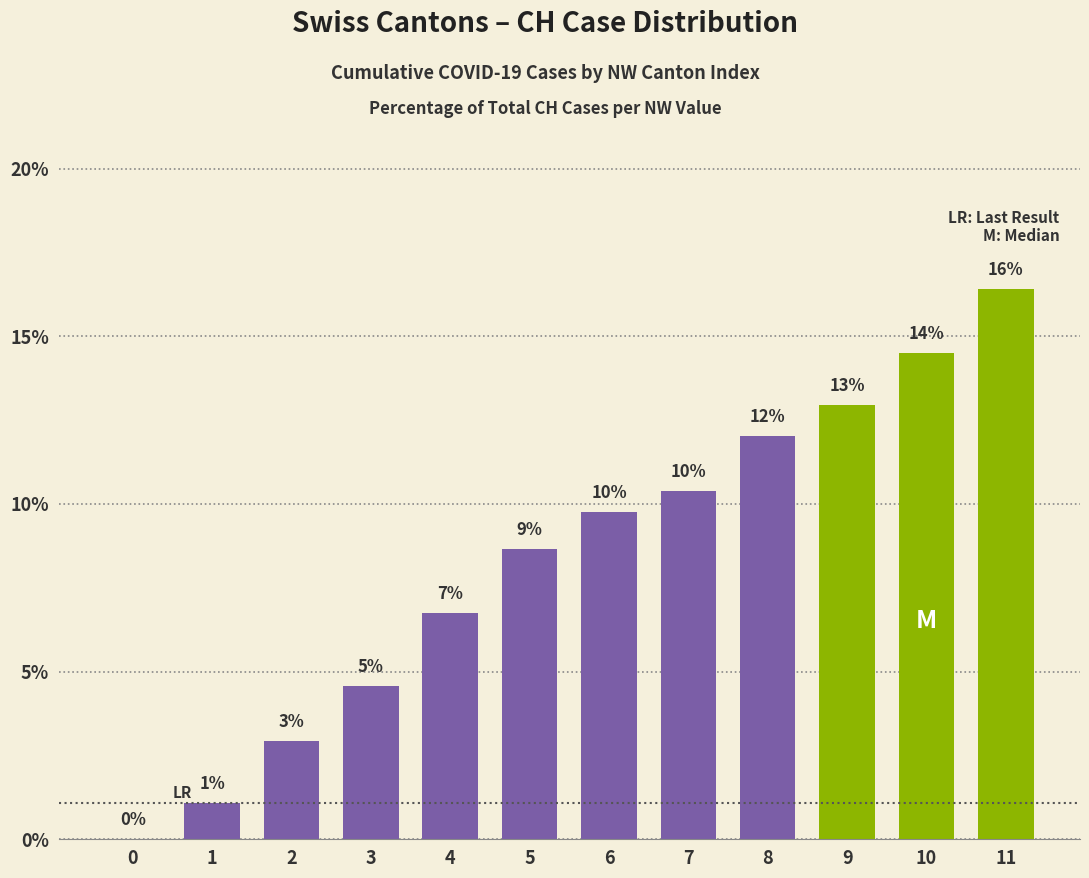

What is the average value?

8.3